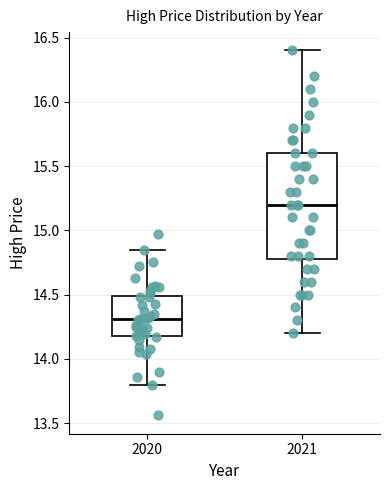

Reading left to right, transcribe this box plot: for each box, give where its median line is, the range the box spans, and where its two whiskers end, as read against the y-axis. The values are not printed on the chart, so give them approximately, as read against the axis.

2020: median 14.30, box 14.20 to 14.50, whiskers 13.80 to 14.85
2021: median 15.20, box 14.80 to 15.60, whiskers 14.20 to 16.40